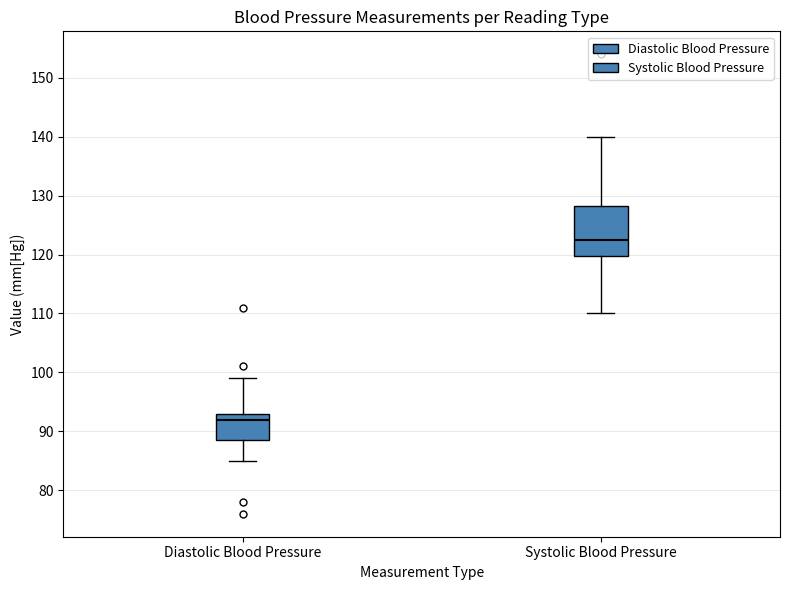

Reading left to right, read every box against the y-axis: the position of its median line, the range the box covers, and the ends of its whiskers. The values are not printed on the chart, so give them approximately, as read against the axis.

Diastolic Blood Pressure: median 92, box 89 to 93, whiskers 85 to 99
Systolic Blood Pressure: median 123, box 120 to 128, whiskers 110 to 140